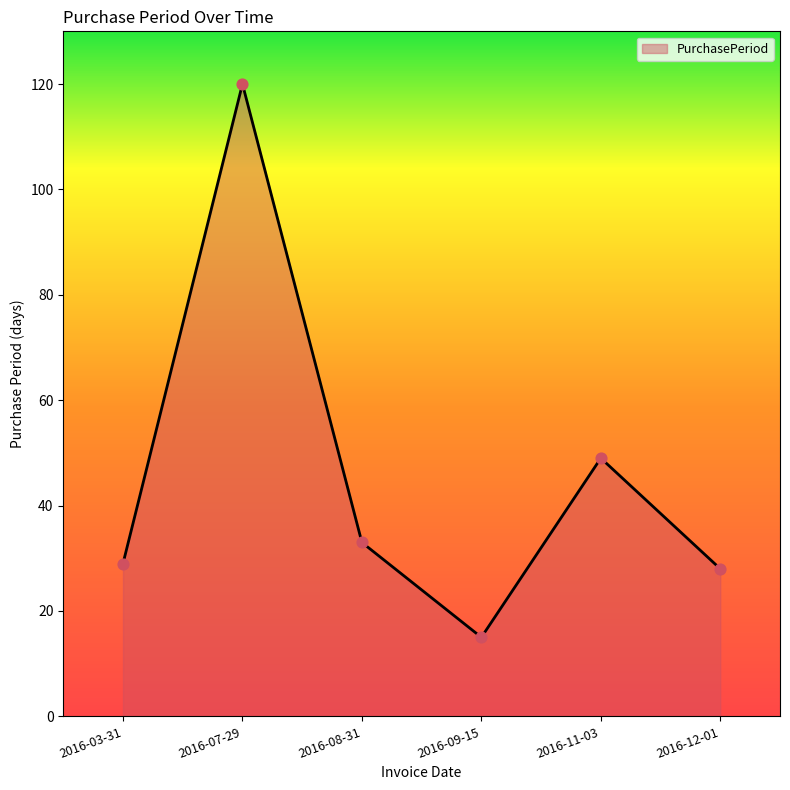

What is the ratio of the value at 2016-08-31 to the value at 2016-07-29?

0.3